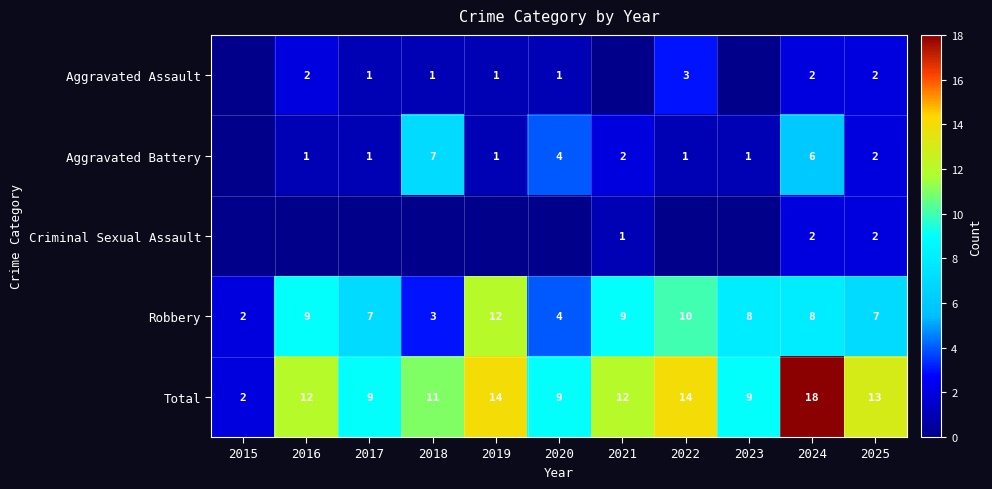

What is the difference between the maximum and minimum values in the Robbery series?

10